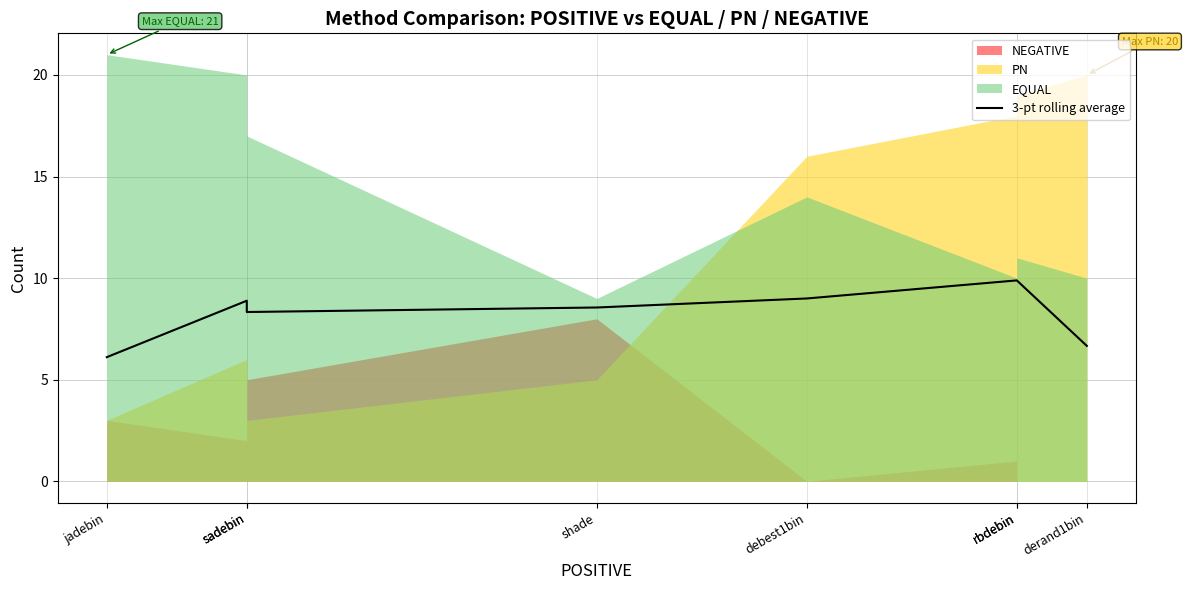

What is the value of the 6th point from the left?

9.9